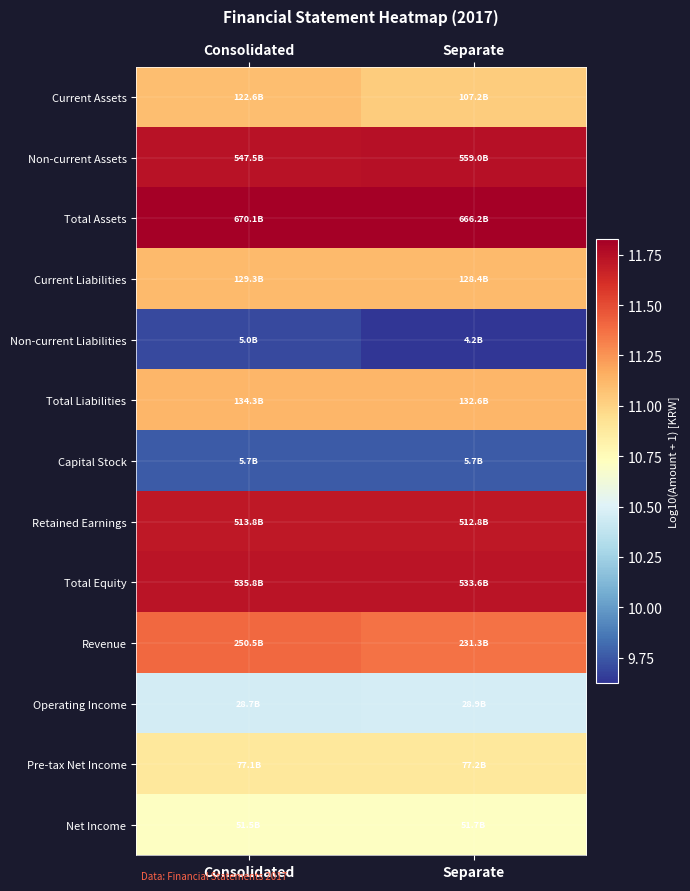

Which series changed the most between Consolidated and Separate?

Non-current Liabilities